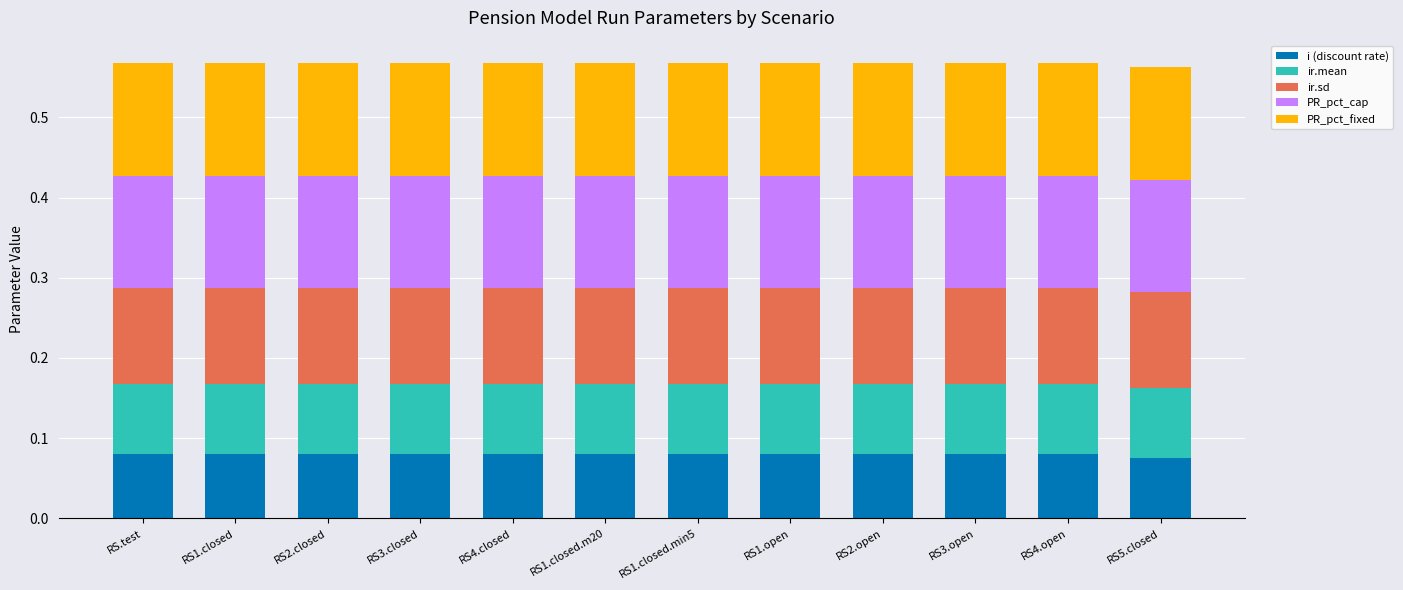

What is the total value across all series at RS1.open?

0.6